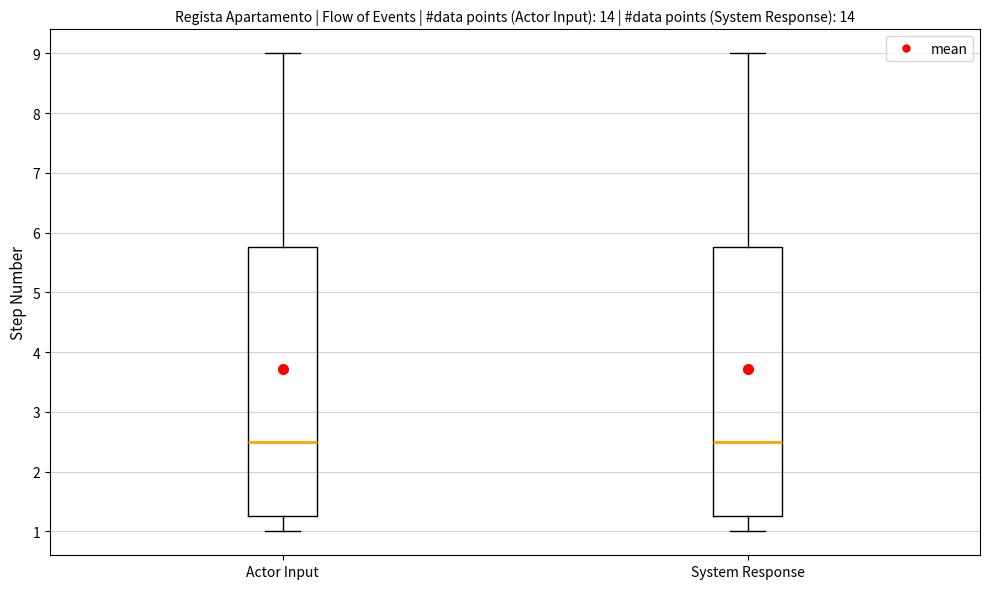

Where does the median line of the box for Actor Input sit on the y-axis? The values are not printed on the chart, so give them approximately, as read against the axis.

2.5